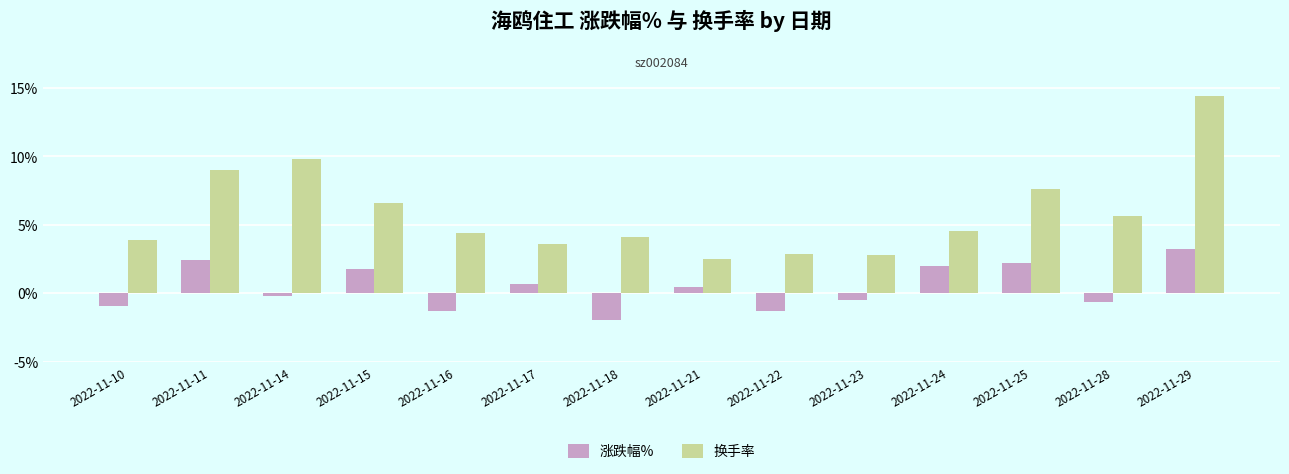

Rank the series by their maximum value, from lowest to highest.

涨跌幅%, 换手率